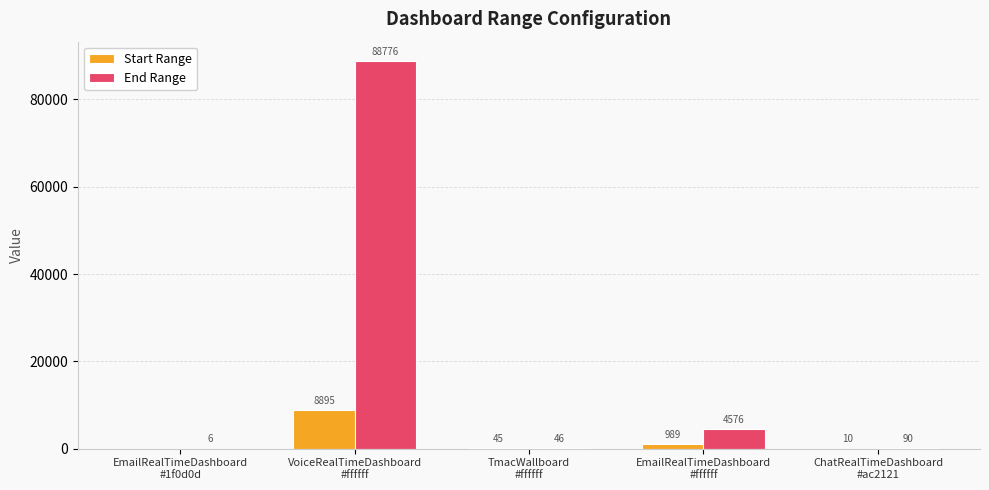

Reading left to right, transcribe all the data shown in this chart.

Start Range: 0	8895	45	989	10
End Range: 6	88776	46	4576	90